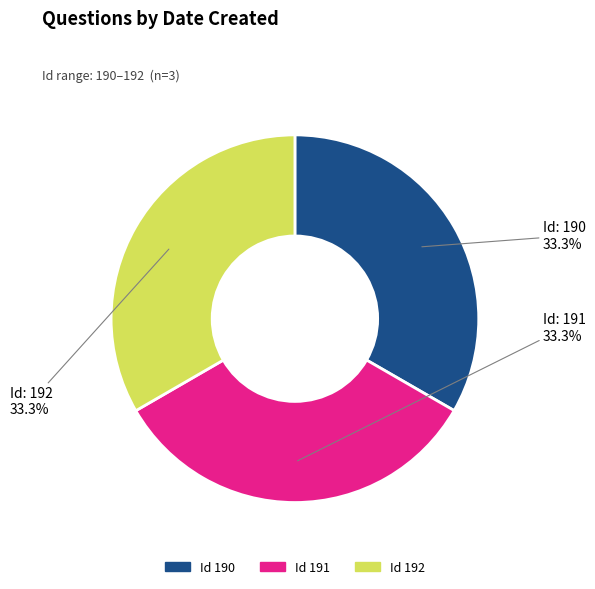

Is there any slice that represents more than half of the pie?

No